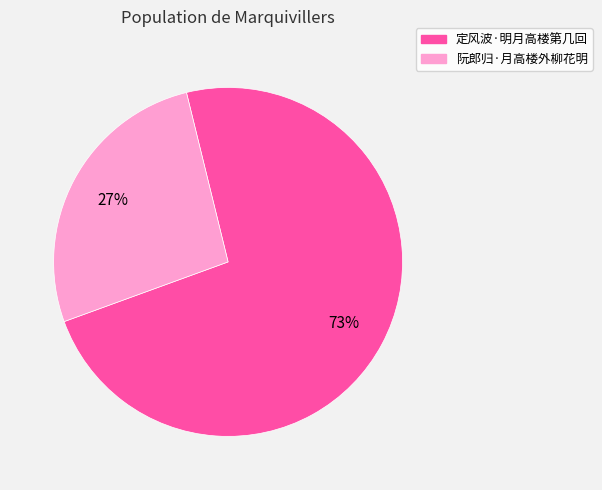

Count the number of slices in the pie.

2